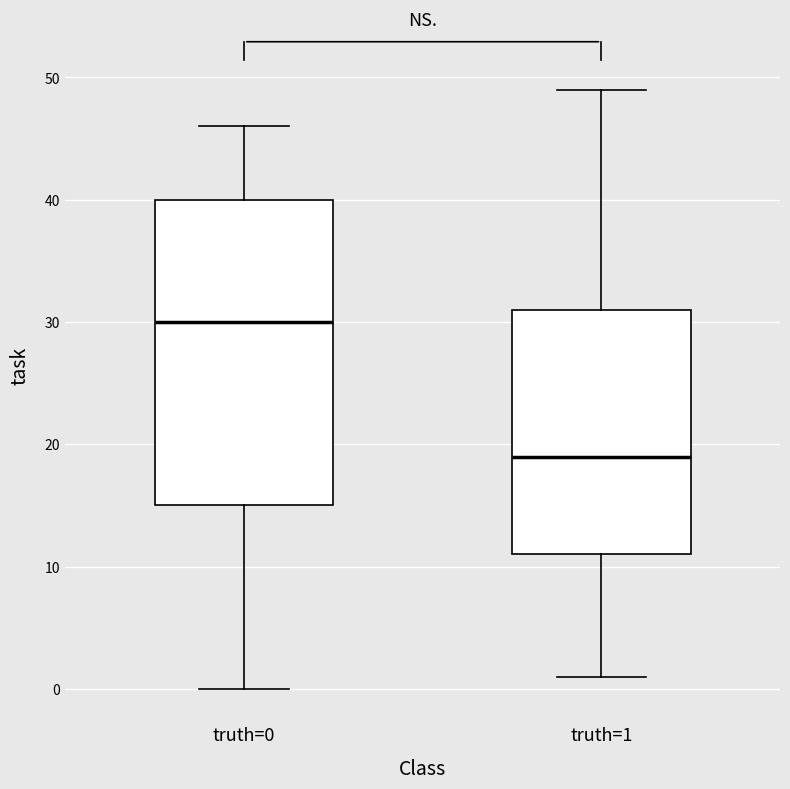

Comparing the boxes themselves (not the whiskers), which one is the tallest?

truth=0